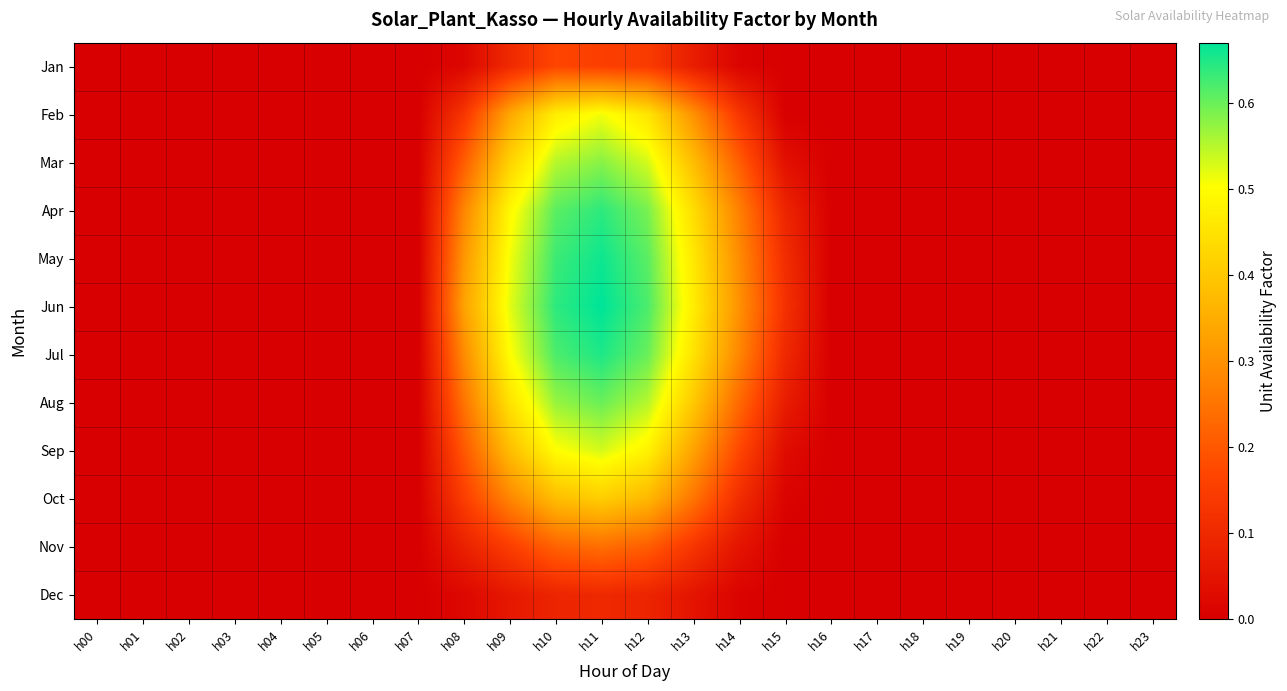

Reading right to left, transcribe all the data shown in this chart.

Jan: h23=0.0	h22=0.0	h21=0.0	h20=0.0	h19=0.0	h18=0.0	h17=0.0	h16=0.0	h15=0.0	h14=0.0	h13=0.1	h12=0.1	h11=0.2	h10=0.2	h09=0.1	h08=0.0	h07=0.0	h06=0.0	h05=0.0	h04=0.0	h03=0.0	h02=0.0	h01=0.0	h00=0.0
Feb: h23=0.0	h22=0.0	h21=0.0	h20=0.0	h19=0.0	h18=0.0	h17=0.0	h16=0.0	h15=0.0	h14=0.1	h13=0.3	h12=0.5	h11=0.5	h10=0.5	h09=0.3	h08=0.1	h07=0.0	h06=0.0	h05=0.0	h04=0.0	h03=0.0	h02=0.0	h01=0.0	h00=0.0
Mar: h23=0.0	h22=0.0	h21=0.0	h20=0.0	h19=0.0	h18=0.0	h17=0.0	h16=0.0	h15=0.0	h14=0.2	h13=0.4	h12=0.5	h11=0.6	h10=0.6	h09=0.4	h08=0.2	h07=0.0	h06=0.0	h05=0.0	h04=0.0	h03=0.0	h02=0.0	h01=0.0	h00=0.0
Apr: h23=0.0	h22=0.0	h21=0.0	h20=0.0	h19=0.0	h18=0.0	h17=0.0	h16=0.0	h15=0.1	h14=0.3	h13=0.4	h12=0.6	h11=0.6	h10=0.6	h09=0.5	h08=0.3	h07=0.0	h06=0.0	h05=0.0	h04=0.0	h03=0.0	h02=0.0	h01=0.0	h00=0.0
May: h23=0.0	h22=0.0	h21=0.0	h20=0.0	h19=0.0	h18=0.0	h17=0.0	h16=0.0	h15=0.1	h14=0.3	h13=0.5	h12=0.6	h11=0.7	h10=0.6	h09=0.5	h08=0.3	h07=0.0	h06=0.0	h05=0.0	h04=0.0	h03=0.0	h02=0.0	h01=0.0	h00=0.0
Jun: h23=0.0	h22=0.0	h21=0.0	h20=0.0	h19=0.0	h18=0.0	h17=0.0	h16=0.0	h15=0.1	h14=0.3	h13=0.5	h12=0.6	h11=0.7	h10=0.6	h09=0.5	h08=0.3	h07=0.0	h06=0.0	h05=0.0	h04=0.0	h03=0.0	h02=0.0	h01=0.0	h00=0.0
Jul: h23=0.0	h22=0.0	h21=0.0	h20=0.0	h19=0.0	h18=0.0	h17=0.0	h16=0.0	h15=0.1	h14=0.3	h13=0.5	h12=0.6	h11=0.7	h10=0.6	h09=0.5	h08=0.3	h07=0.0	h06=0.0	h05=0.0	h04=0.0	h03=0.0	h02=0.0	h01=0.0	h00=0.0
Aug: h23=0.0	h22=0.0	h21=0.0	h20=0.0	h19=0.0	h18=0.0	h17=0.0	h16=0.0	h15=0.1	h14=0.2	h13=0.4	h12=0.6	h11=0.6	h10=0.6	h09=0.5	h08=0.2	h07=0.0	h06=0.0	h05=0.0	h04=0.0	h03=0.0	h02=0.0	h01=0.0	h00=0.0
Sep: h23=0.0	h22=0.0	h21=0.0	h20=0.0	h19=0.0	h18=0.0	h17=0.0	h16=0.0	h15=0.0	h14=0.2	h13=0.3	h12=0.5	h11=0.5	h10=0.5	h09=0.4	h08=0.2	h07=0.0	h06=0.0	h05=0.0	h04=0.0	h03=0.0	h02=0.0	h01=0.0	h00=0.0
Oct: h23=0.0	h22=0.0	h21=0.0	h20=0.0	h19=0.0	h18=0.0	h17=0.0	h16=0.0	h15=0.0	h14=0.1	h13=0.2	h12=0.4	h11=0.4	h10=0.4	h09=0.3	h08=0.1	h07=0.0	h06=0.0	h05=0.0	h04=0.0	h03=0.0	h02=0.0	h01=0.0	h00=0.0
Nov: h23=0.0	h22=0.0	h21=0.0	h20=0.0	h19=0.0	h18=0.0	h17=0.0	h16=0.0	h15=0.0	h14=0.1	h13=0.1	h12=0.2	h11=0.2	h10=0.2	h09=0.1	h08=0.1	h07=0.0	h06=0.0	h05=0.0	h04=0.0	h03=0.0	h02=0.0	h01=0.0	h00=0.0
Dec: h23=0.0	h22=0.0	h21=0.0	h20=0.0	h19=0.0	h18=0.0	h17=0.0	h16=0.0	h15=0.0	h14=0.0	h13=0.1	h12=0.1	h11=0.1	h10=0.1	h09=0.1	h08=0.0	h07=0.0	h06=0.0	h05=0.0	h04=0.0	h03=0.0	h02=0.0	h01=0.0	h00=0.0